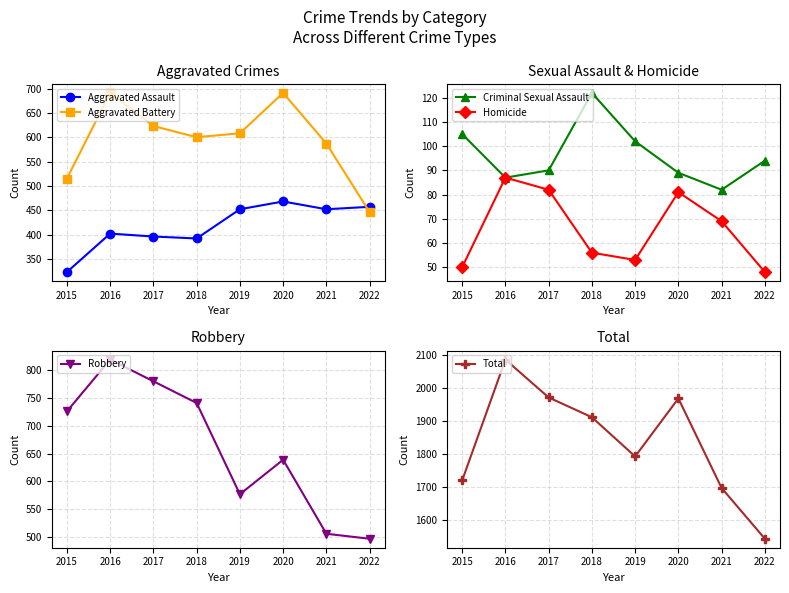

Is the value of Aggravated Battery at 2016 greater than the value of Aggravated Assault at 2022?

Yes